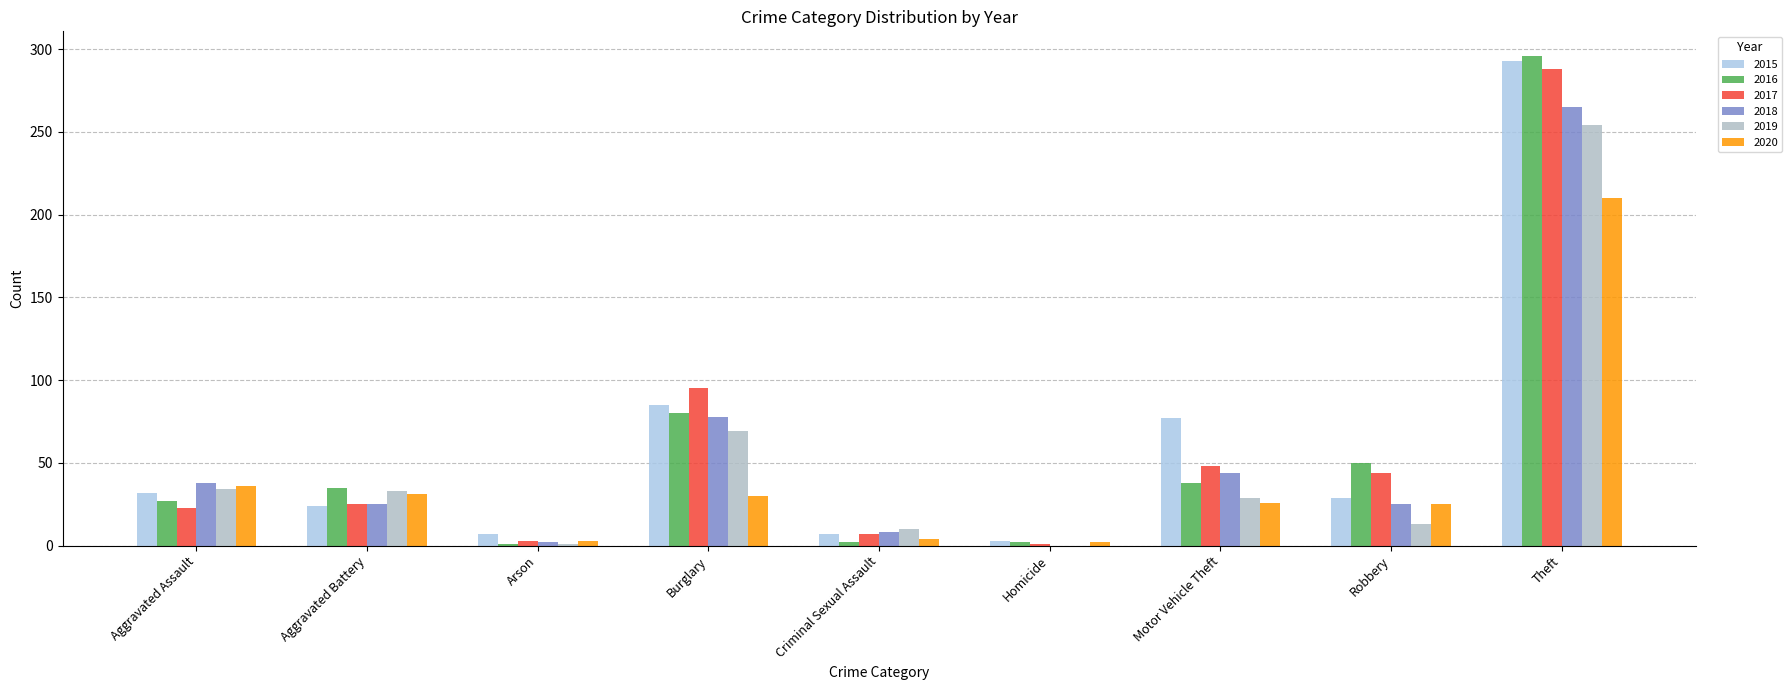

How many groups of bars are there?

9